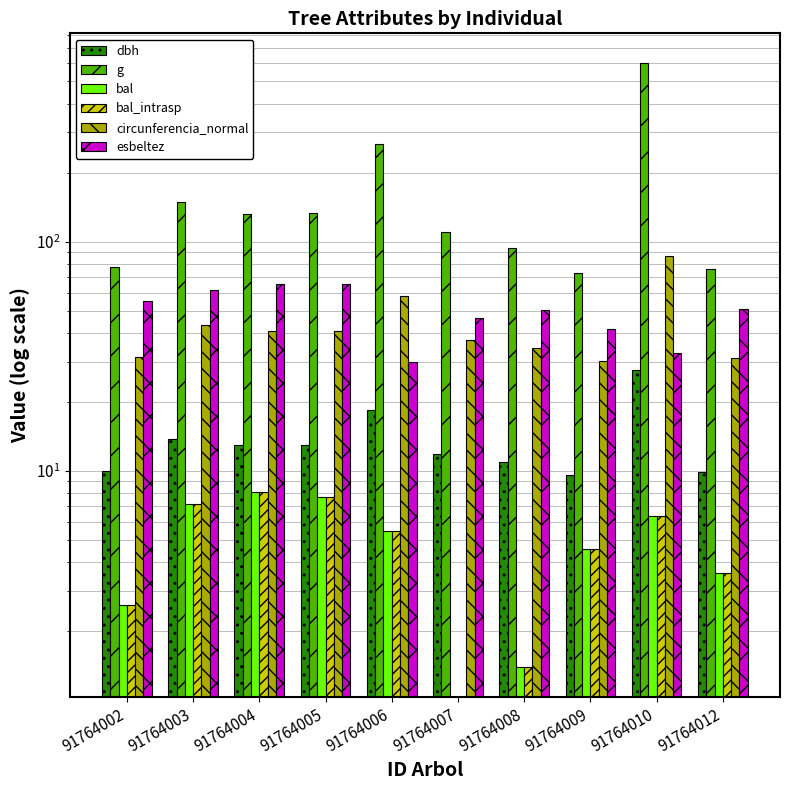

Reading left to right, transcribe all the data shown in this chart.

dbh: 9.9	13.8	12.9	13.0	18.4	11.8	10.9	9.7	27.6	9.8
g: 77.8	149.6	131.7	132.7	267.4	110.3	94.2	73.1	598.3	76.2
bal: 2.6	7.2	8.1	7.7	5.5	0.0	1.4	4.6	6.3	3.6
bal_intrasp: 2.6	7.2	8.1	7.7	5.5	0.0	1.4	4.6	6.3	3.6
circunferencia_normal: 31.3	43.4	40.7	40.8	58.0	37.2	34.4	30.3	86.7	30.9
esbeltez: 55.3	61.6	65.6	65.4	29.8	46.4	50.2	41.5	32.6	50.8